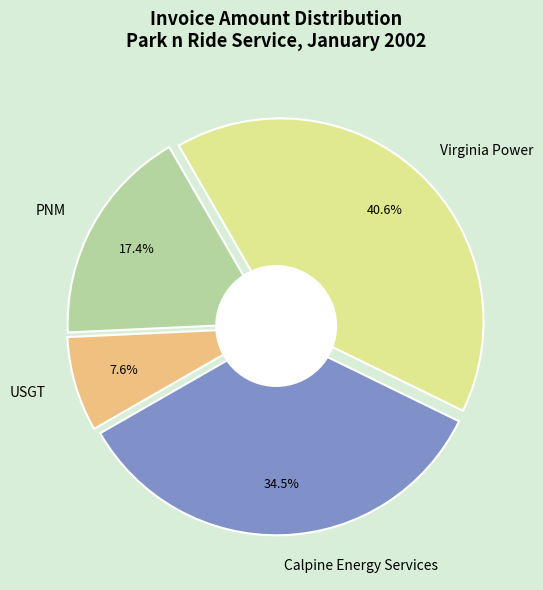

What percentage is the Virginia Power slice, to the nearest percent?

41%